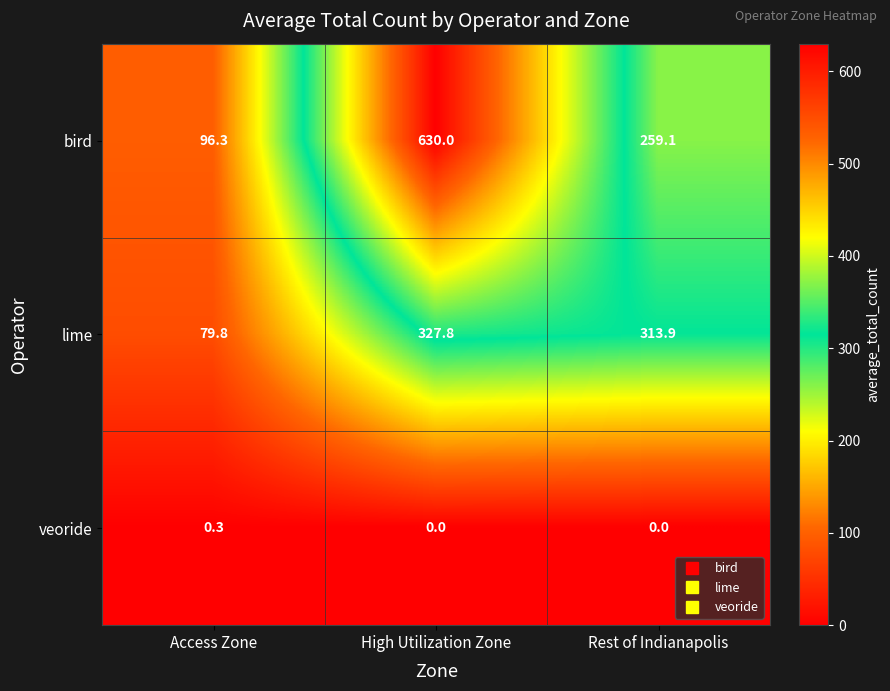

What is the average value of the bird series?

328.5